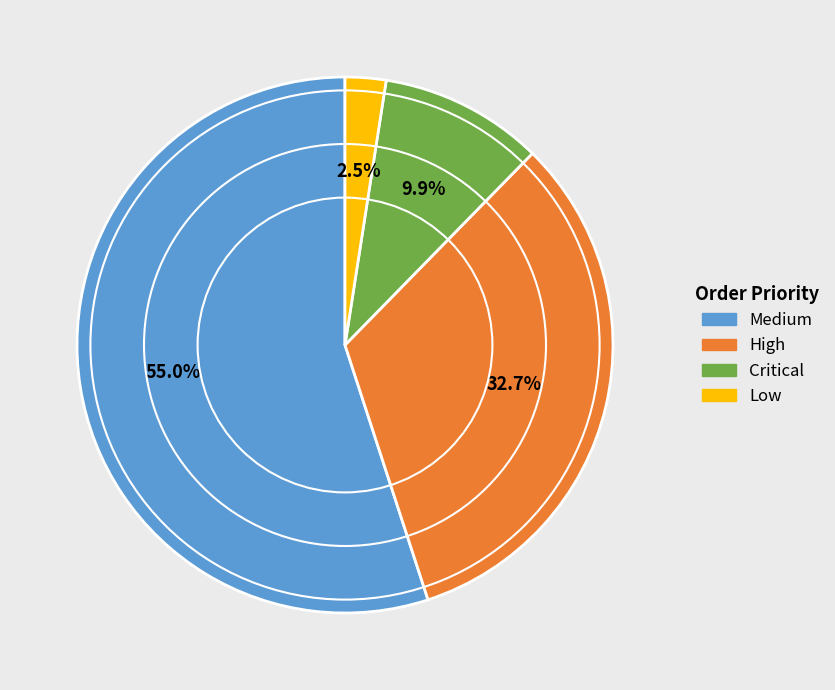

Rank the categories by value from lowest to highest.

Low, Critical, High, Medium